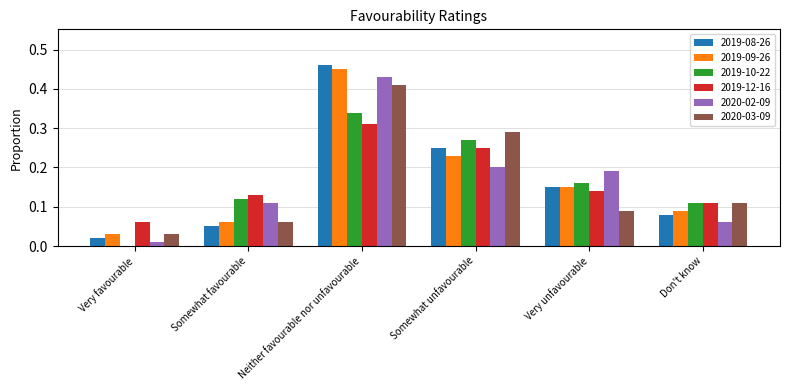

Between Neither favourable nor unfavourable and Very unfavourable, which series saw the biggest shift?

2020-03-09